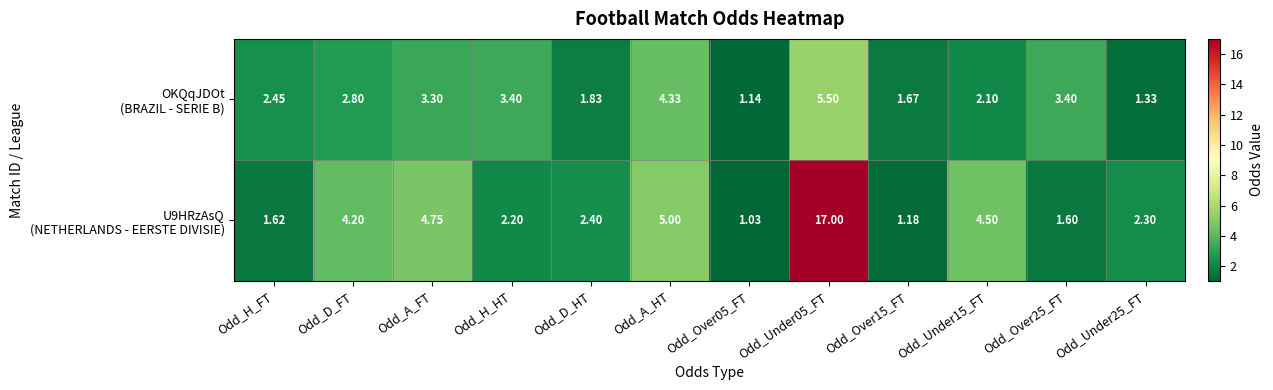

Between Odd_Over05_FT and Odd_Over15_FT, which series saw the biggest shift?

OKQqJDOt (BRAZIL - SERIE B)